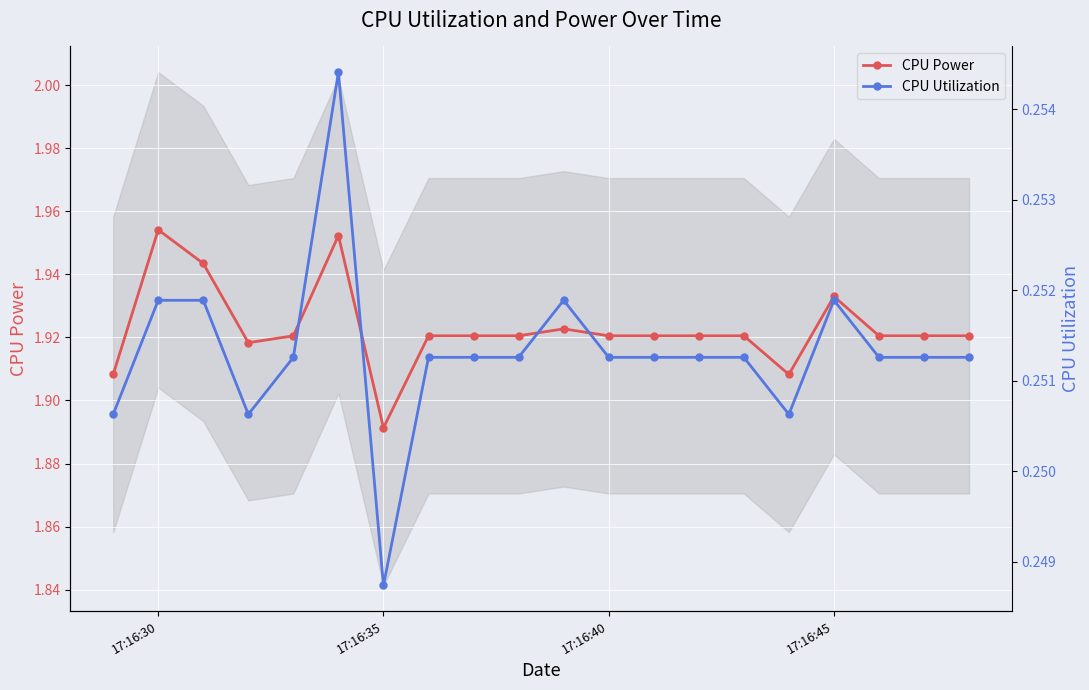

True or false: CPU Power has a value of 2.7 at 17:16:35.

False